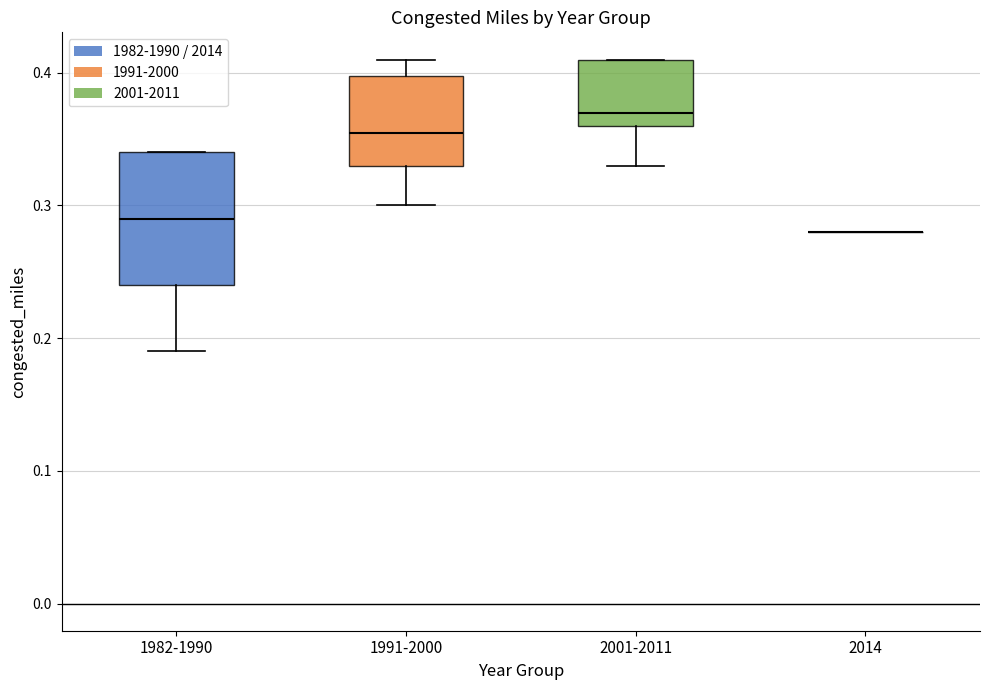

Comparing the boxes themselves (not the whiskers), which one is the tallest?

1982-1990